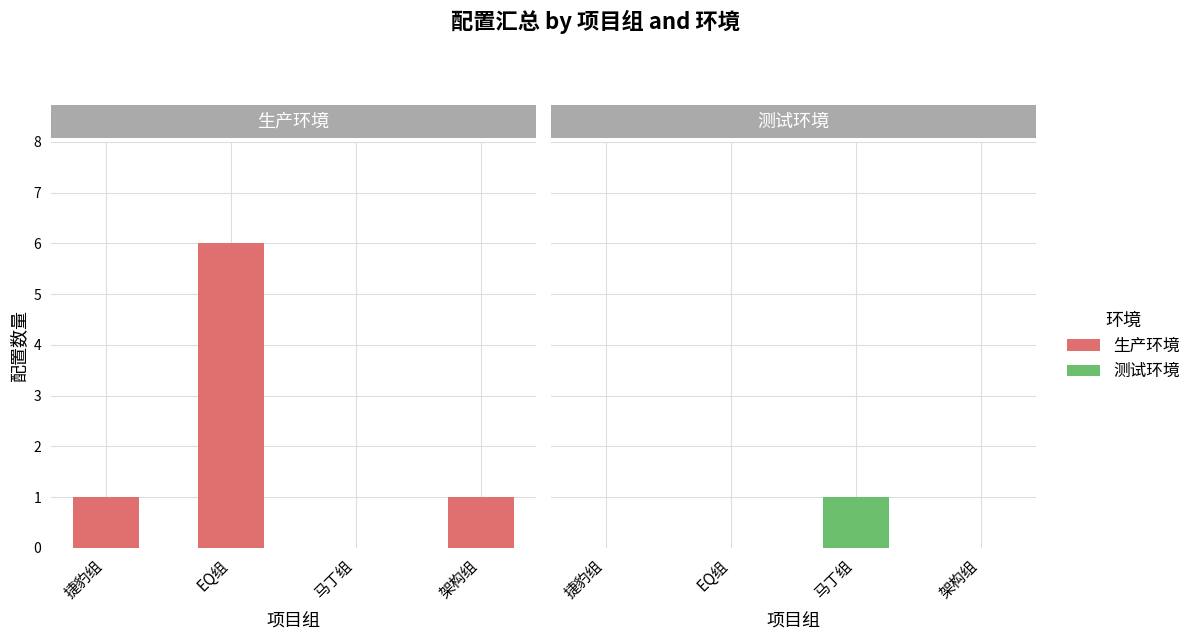

How many data points does each series have?

4